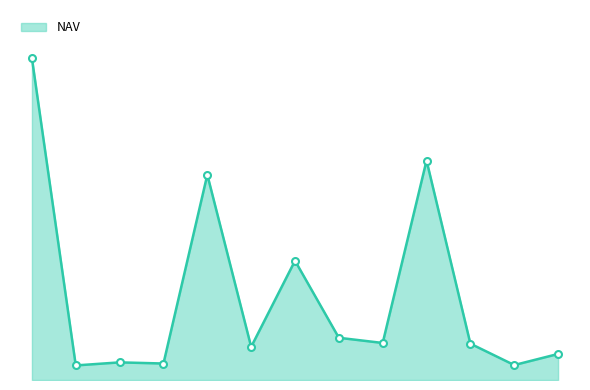

Which label corresponds to the largest value in the chart?

طلا